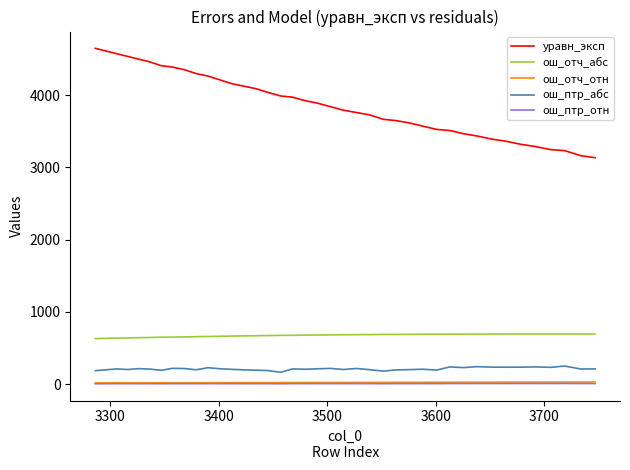

What is the greatest value displayed?

4649.0